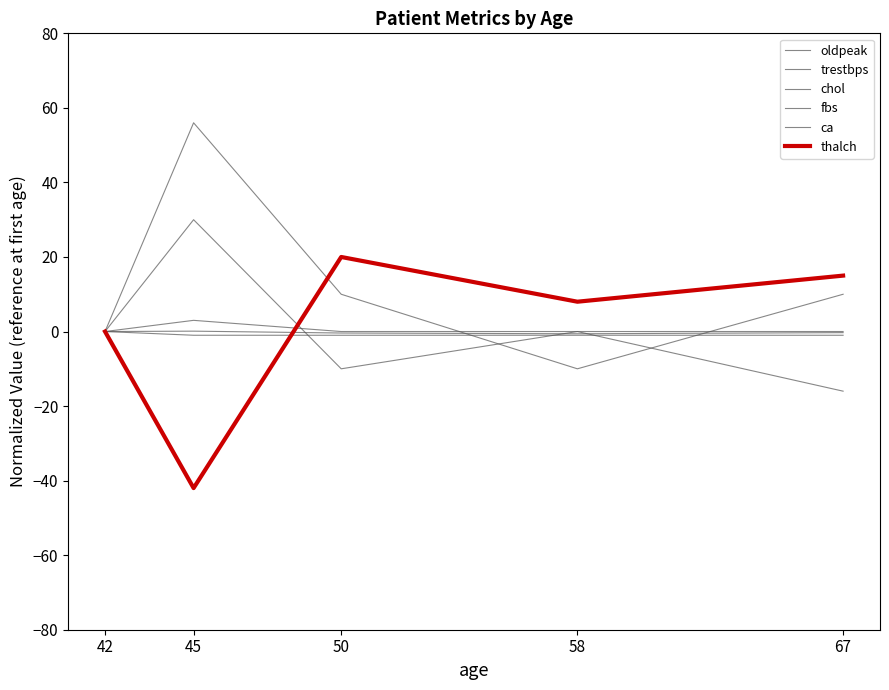

How many lines are shown in the chart?

6